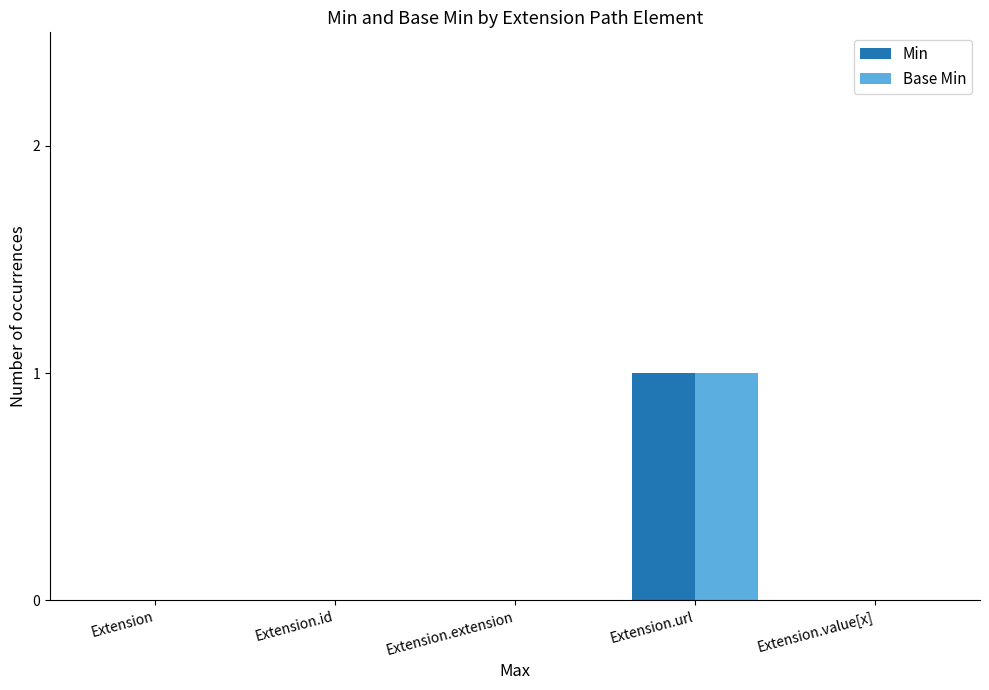

Count the Min values in the range 0 to 1.

5